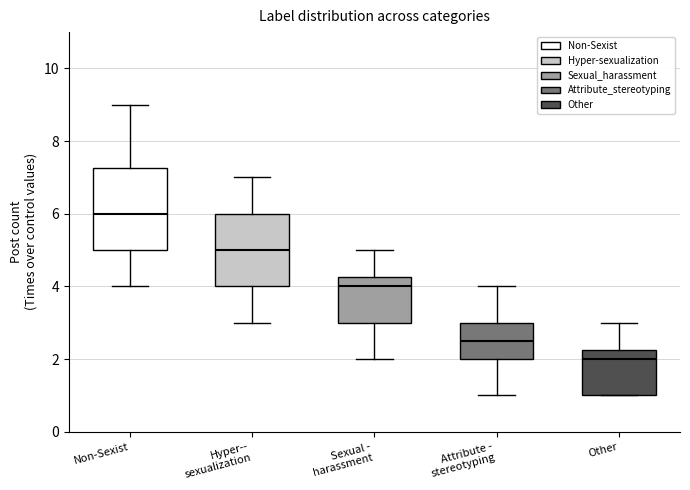

Reading left to right, read every box against the y-axis: the position of its median line, the range the box covers, and the ends of its whiskers. The values are not printed on the chart, so give them approximately, as read against the axis.

Non-Sexist: median 6.0, box 5.0 to 7.2, whiskers 4.0 to 9.0
Hyper-- sexualization: median 5.0, box 4.0 to 6.0, whiskers 3.0 to 7.0
Sexual - harassment: median 4.0, box 3.0 to 4.2, whiskers 2.0 to 5.0
Attribute - stereotyping: median 2.6, box 2.0 to 3.0, whiskers 1.0 to 4.0
Other: median 2.0, box 1.0 to 2.2, whiskers 1.0 to 3.0